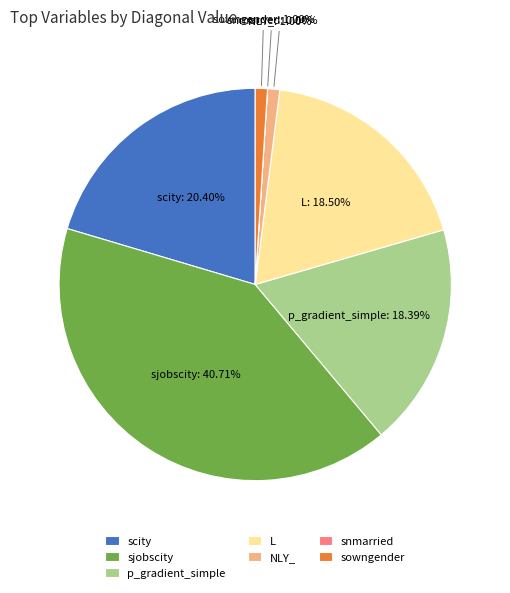

To the nearest percent, what is the difference between the NLY_ and L slice percentages?

18%